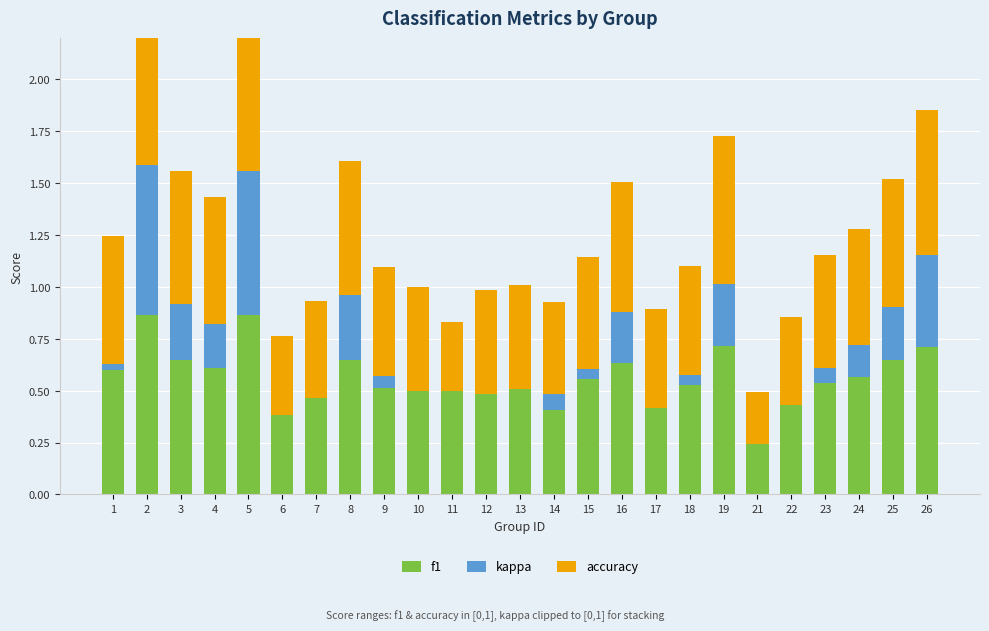

What is the minimum value for accuracy?

0.2